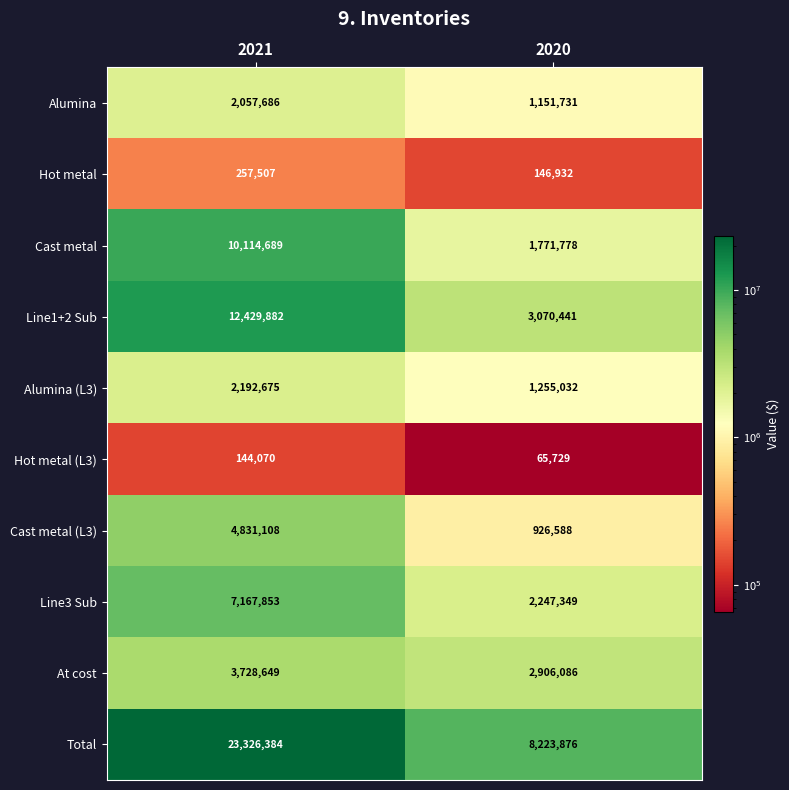

Which label corresponds to the largest value in the chart?

2021